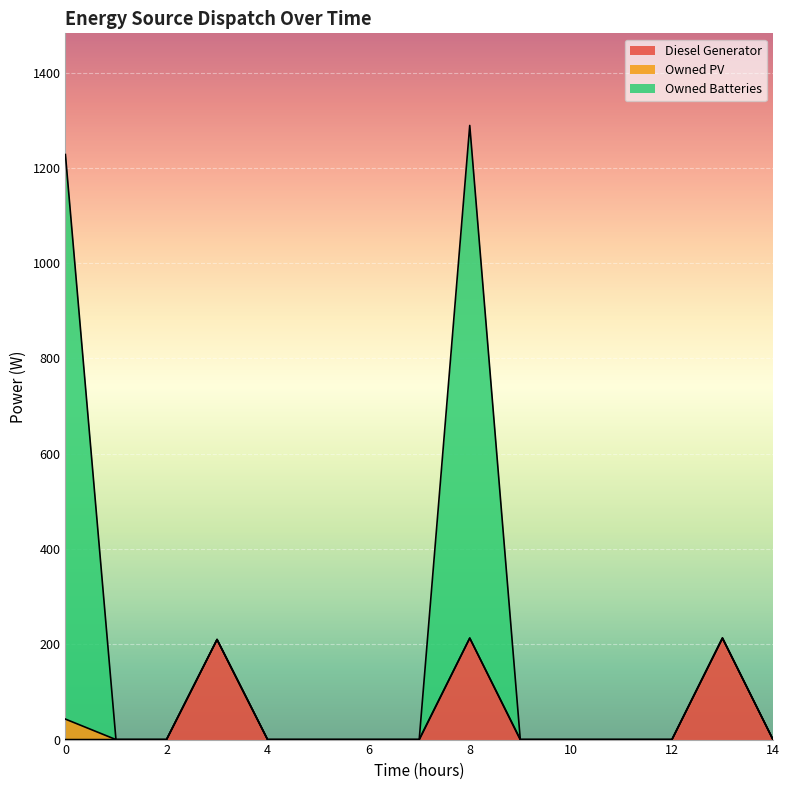

At which category is the sum across all series the highest?

8